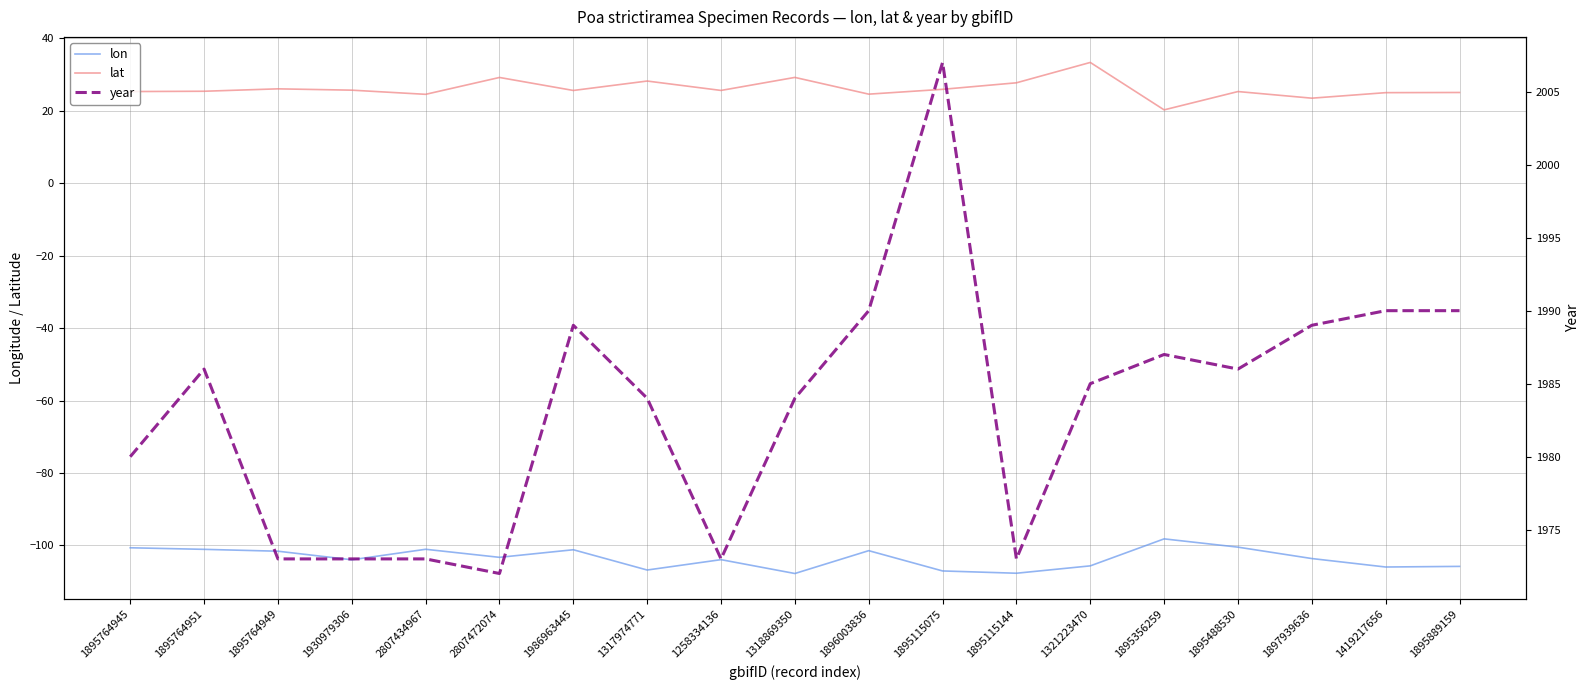

The lat series shows 32.7 at 1895889159. True or false?

False